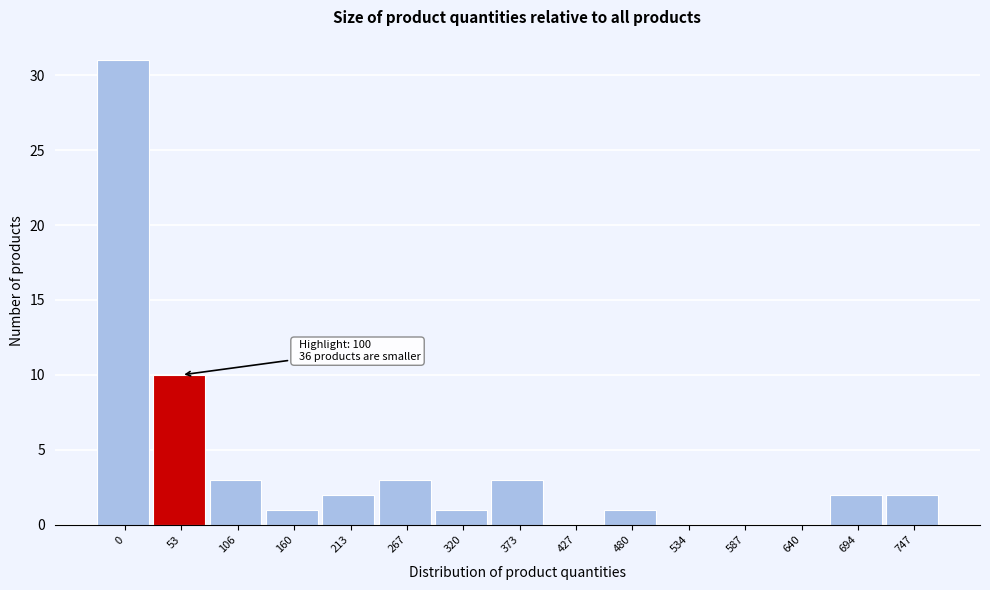

Reading left to right, list all the values displayed in this chart.

0=31	53=10	106=3	160=1	213=2	267=3	320=1	373=3	427=0	480=1	534=0	587=0	640=0	694=2	747=2